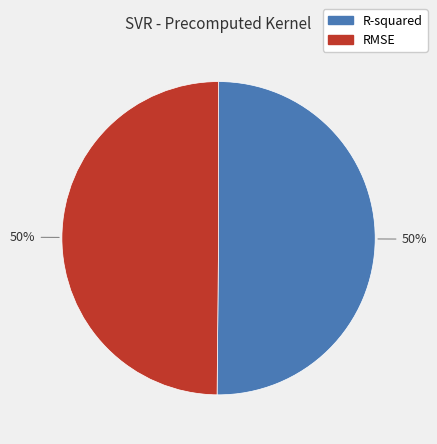

To the nearest percent, what is the combined percentage of R-squared and RMSE?

100%